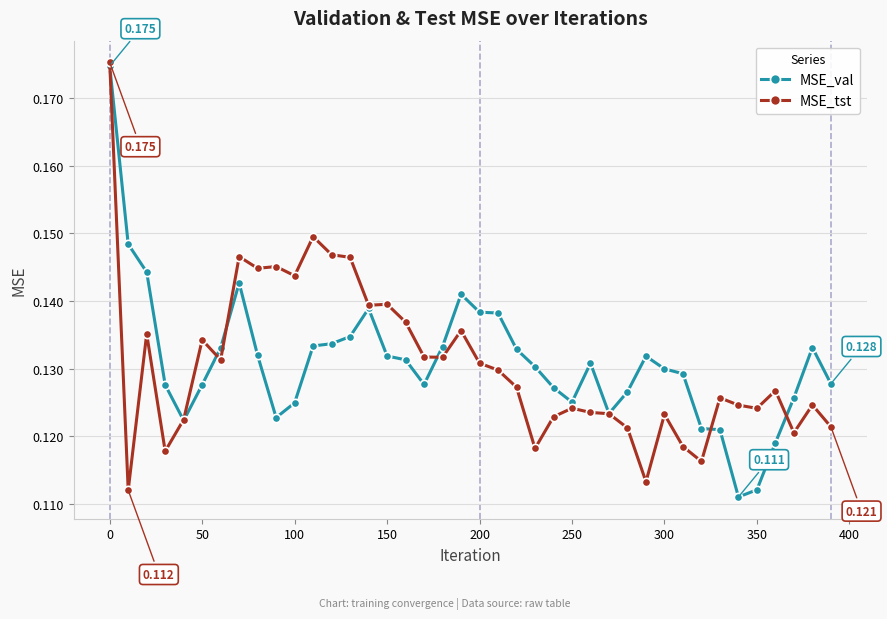

True or false: MSE_val has more than 2 points higher than both neighbors.

True